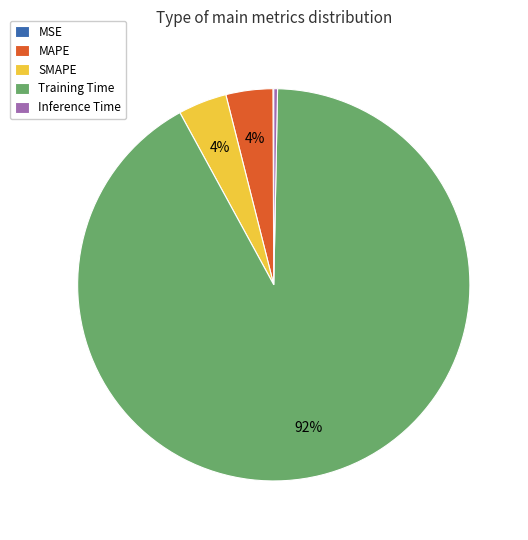

To the nearest percent, what portion does MAPE represent?

4%